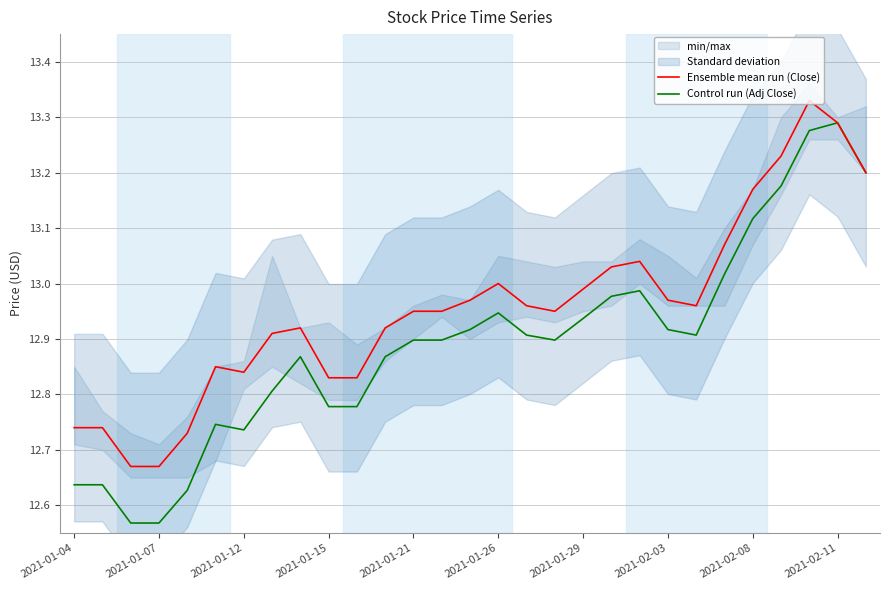

Reading left to right, extract all data points from this chart.

Ensemble mean run (Close): 12.7	12.7	12.7	12.7	12.7	12.8	12.8	12.9	12.9	12.8	12.8	12.9	12.9	12.9	13.0	13.0	13.0	12.9	13.0	13.0	13.0	13.0	13.0	13.1	13.2	13.2	13.3	13.3	13.2
Control run (Adj Close): 12.6	12.6	12.6	12.6	12.6	12.7	12.7	12.8	12.9	12.8	12.8	12.9	12.9	12.9	12.9	12.9	12.9	12.9	12.9	13.0	13.0	12.9	12.9	13.0	13.1	13.2	13.3	13.3	13.2